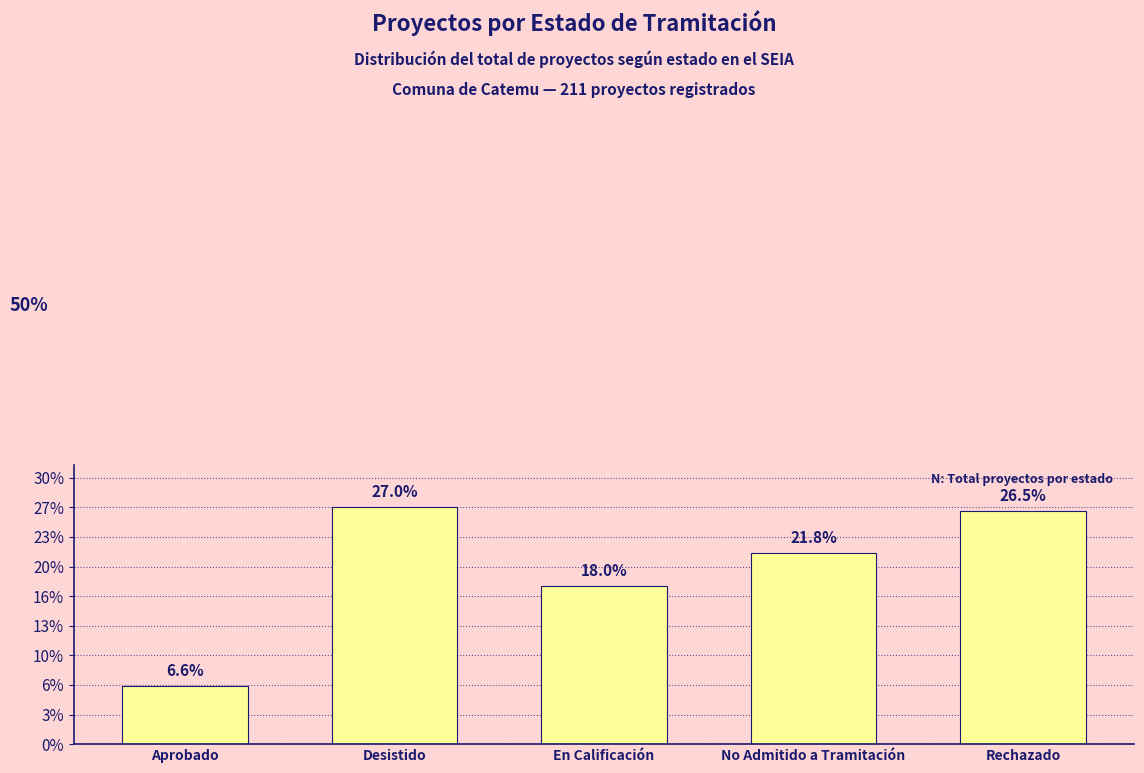

Rank the categories by value from highest to lowest.

Desistido, Rechazado, No Admitido a Tramitación, En Calificación, Aprobado